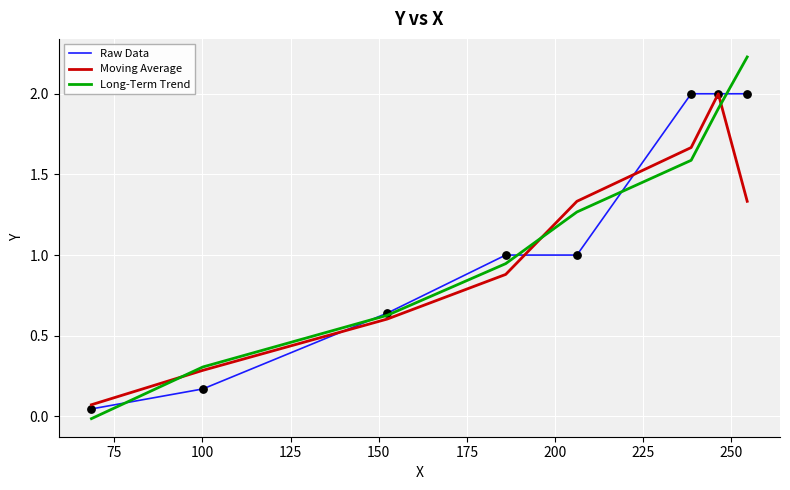

Which series has the widest spread of values?

Long-Term Trend